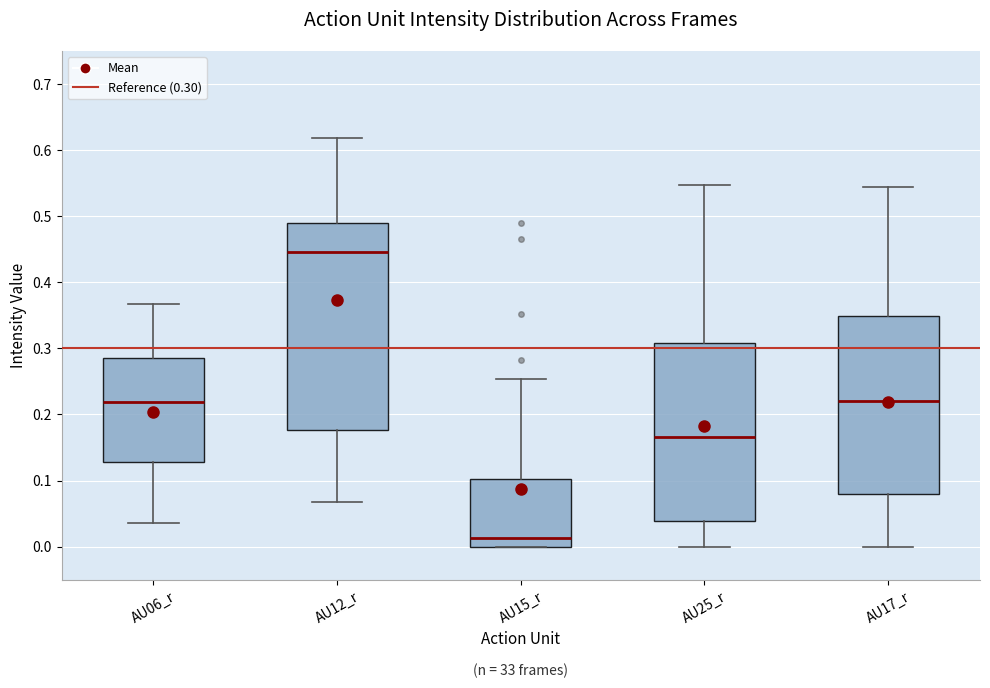

Where does the upper whisker of the box for AU15_r end on the y-axis? The values are not printed on the chart, so give them approximately, as read against the axis.

0.25